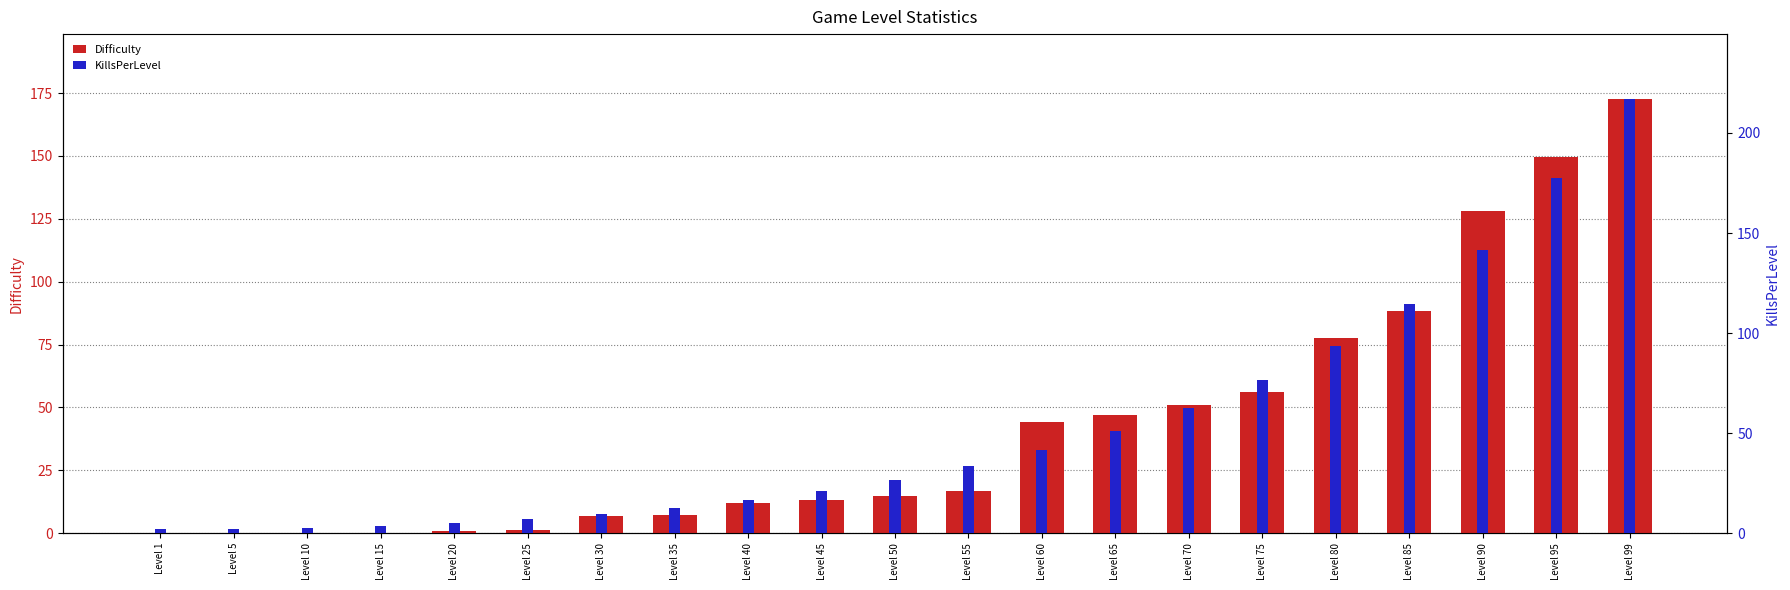

What is the value of the Difficulty bar at the 11th from the left?

14.9